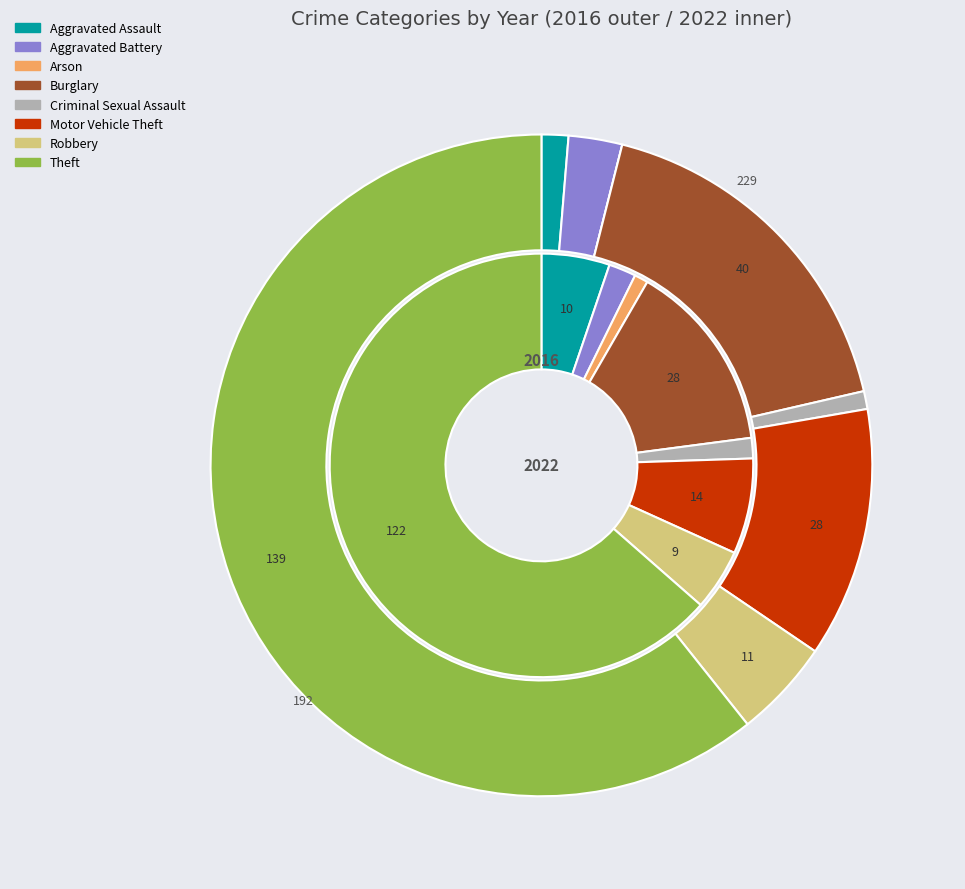

Does 7 represent more than half of the total?

Yes